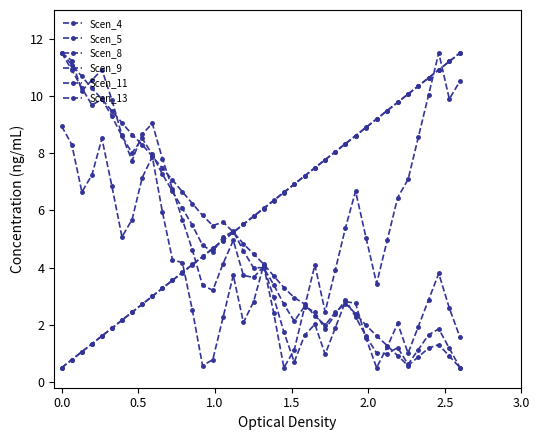

How many values in the Scen_5 series exceed 4?

21